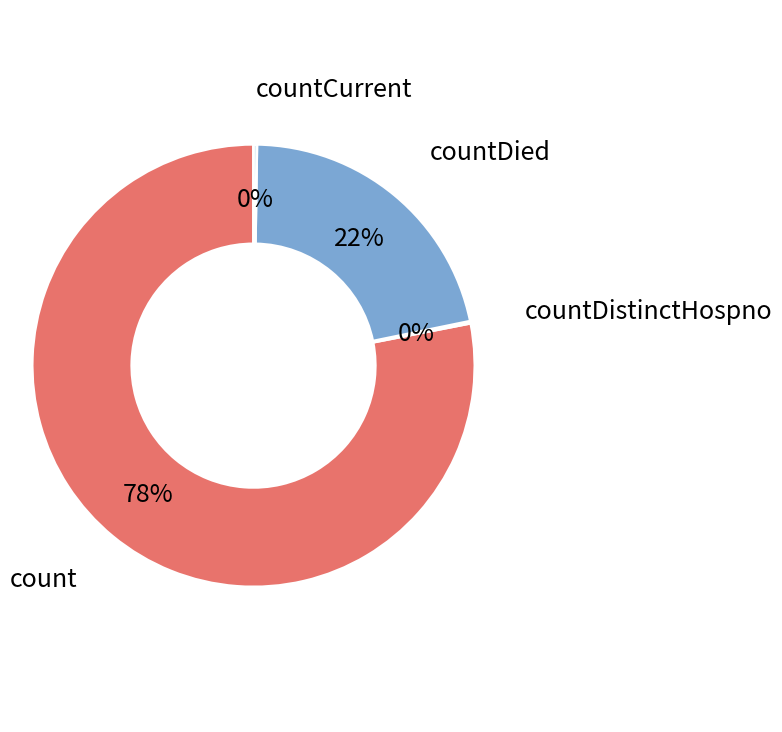

To the nearest percent, what is the difference between the largest and smallest slice percentages?

78%